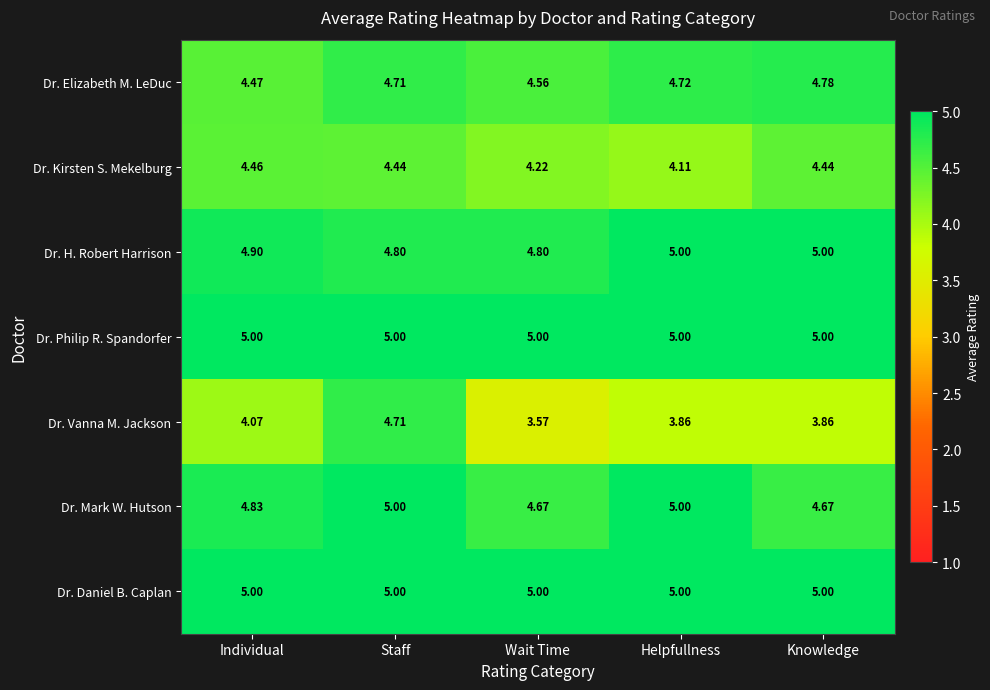

At which category is the sum across all series the highest?

Staff